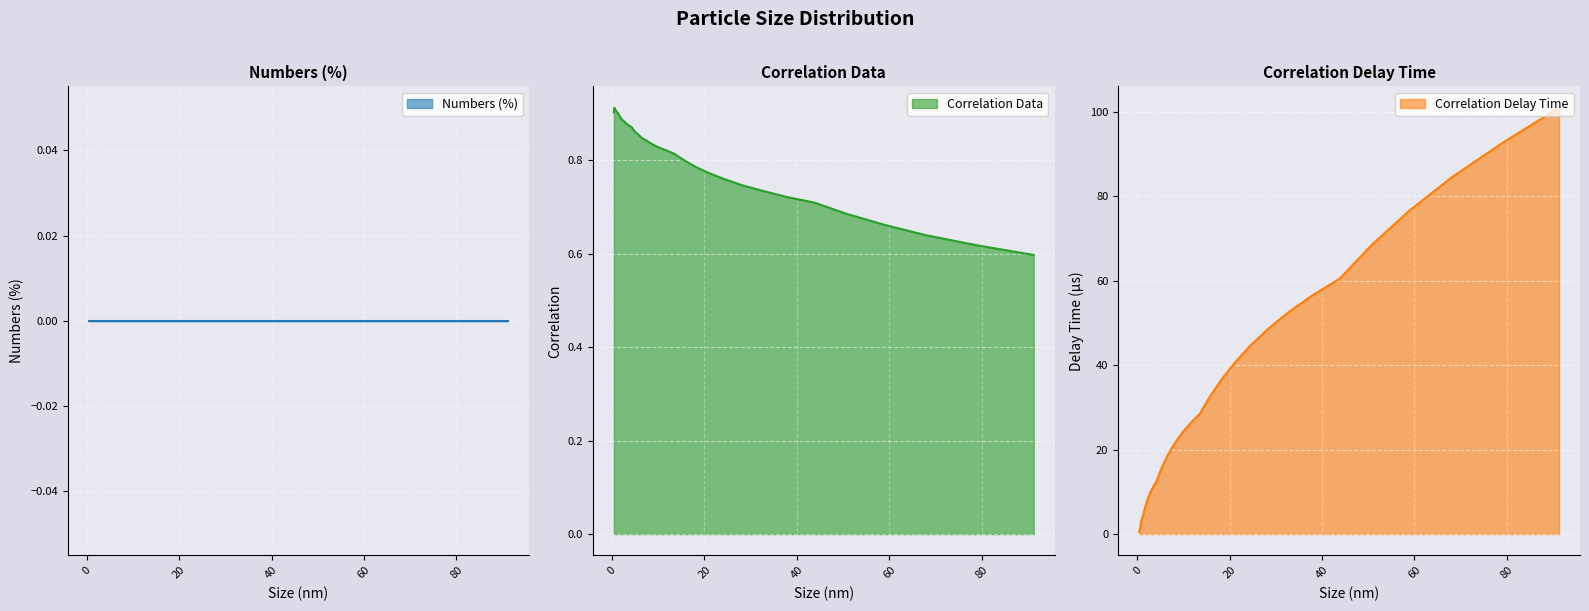

What is the sum of the Correlation Data values at 11.7 and 8.721?

1.7